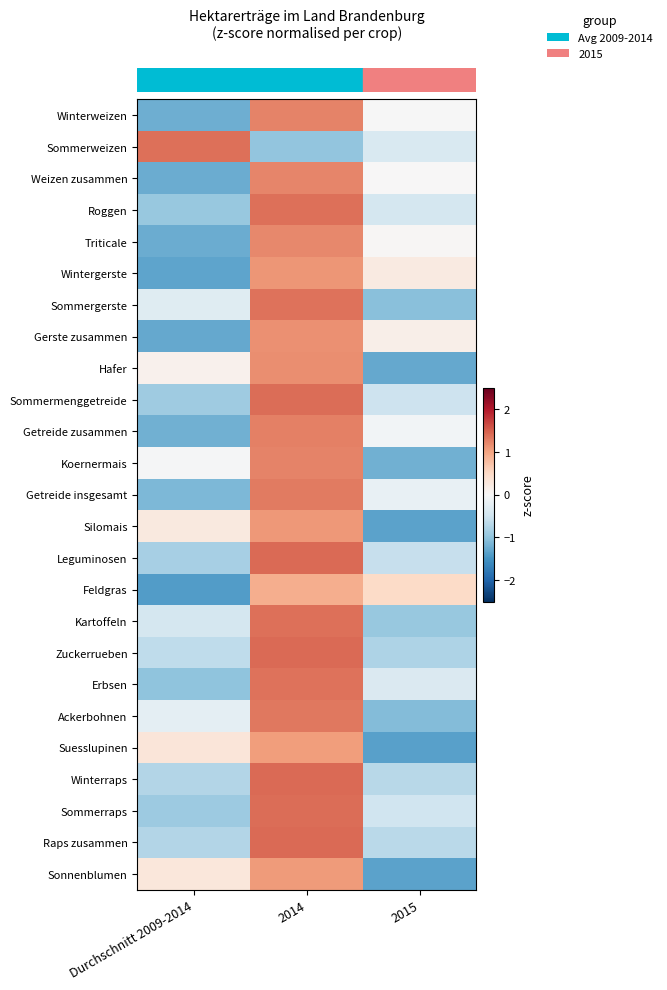

How many distinct data groups are displayed?

25